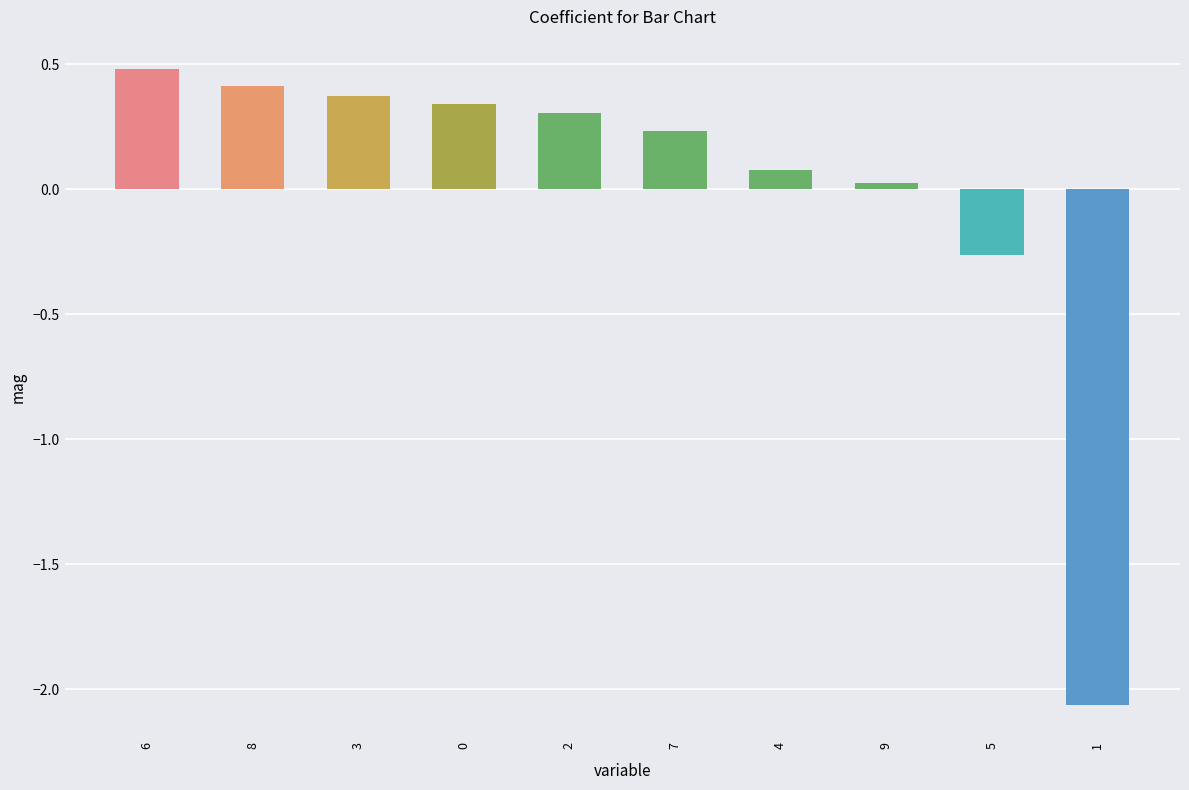

What is the difference between the second highest and minimum values?

2.5